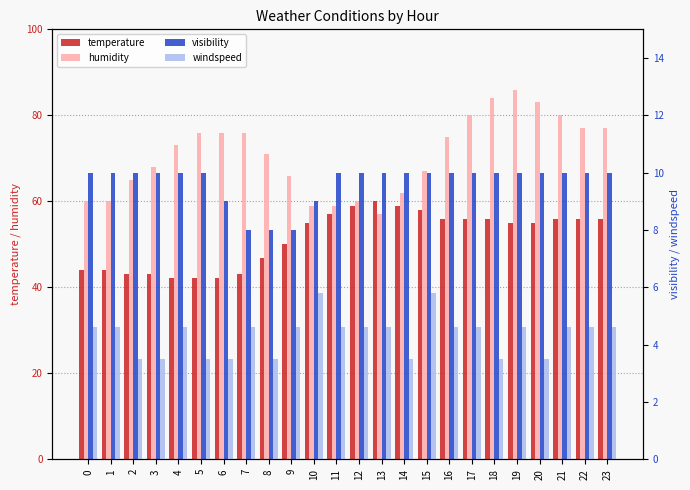

Between 14 and 22, which series saw the biggest shift?

humidity